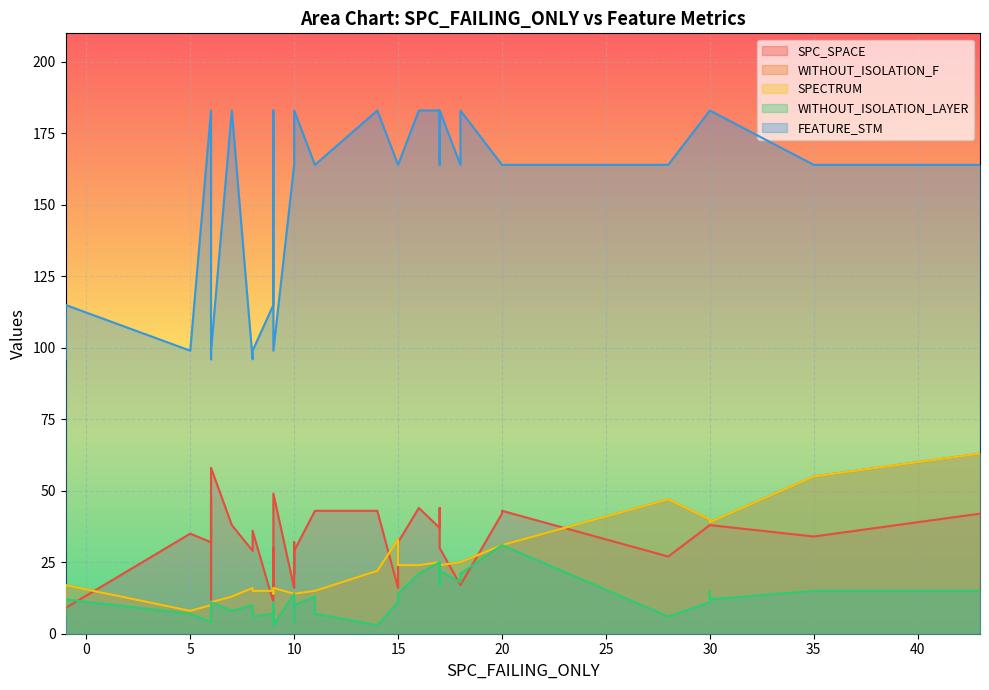

How many values in the FEATURE_STM series exceed 164?

14